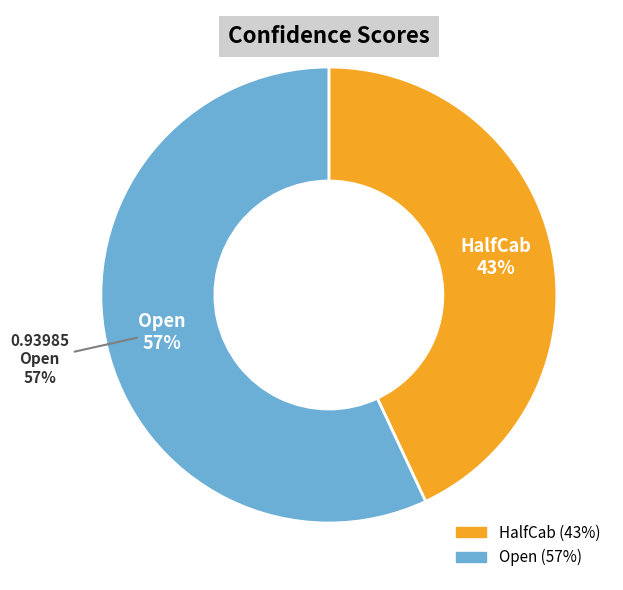

Rank the categories by value from lowest to highest.

HalfCab, Open